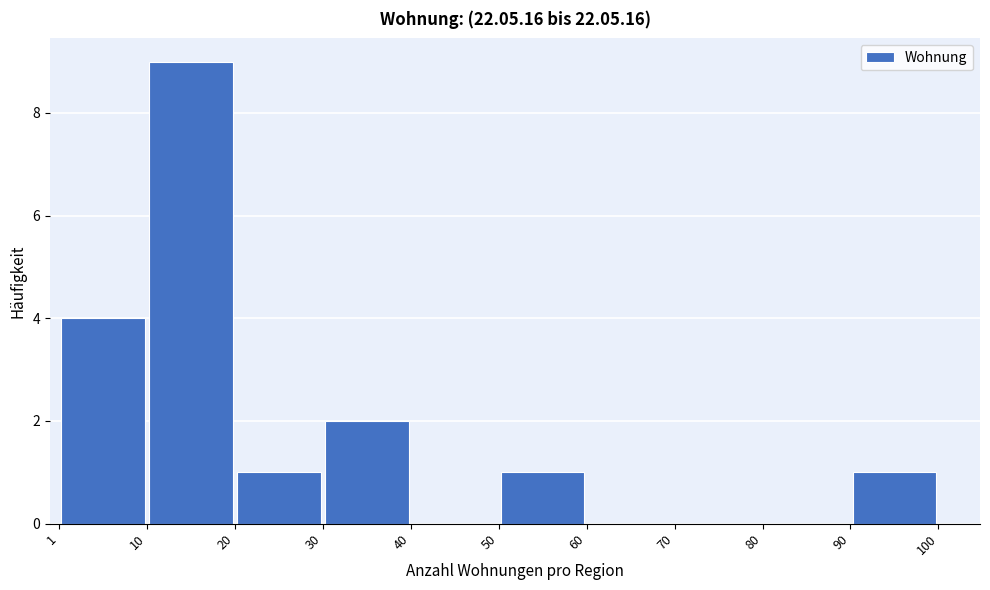

Which range on the x-axis has the tallest bar?

10 to 20